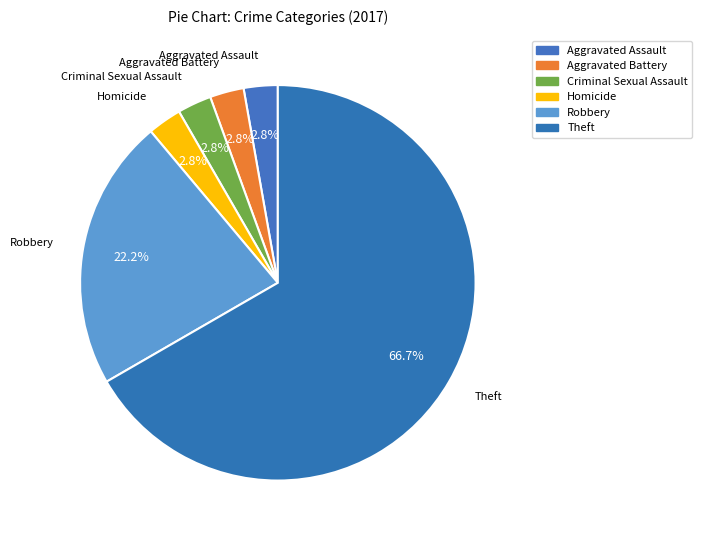

Which slice is the largest?

Theft